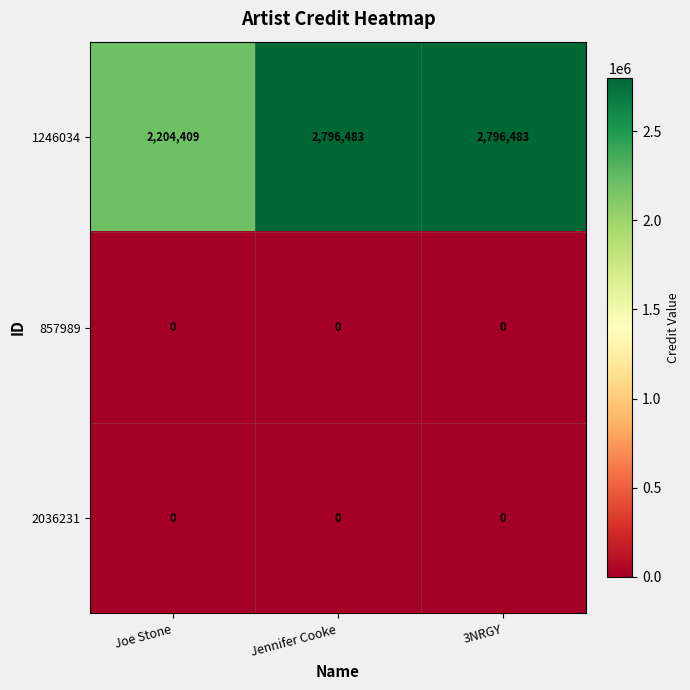

Which series changed the most between Joe Stone and 3NRGY?

1246034